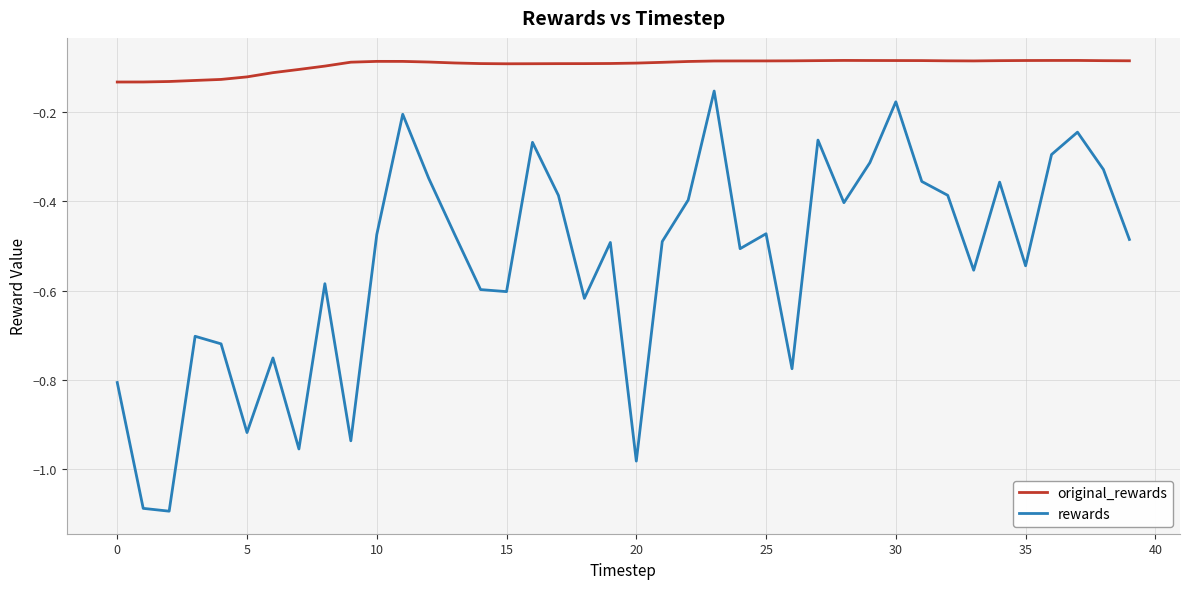

True or false: rewards and original_rewards intersect in this chart.

False